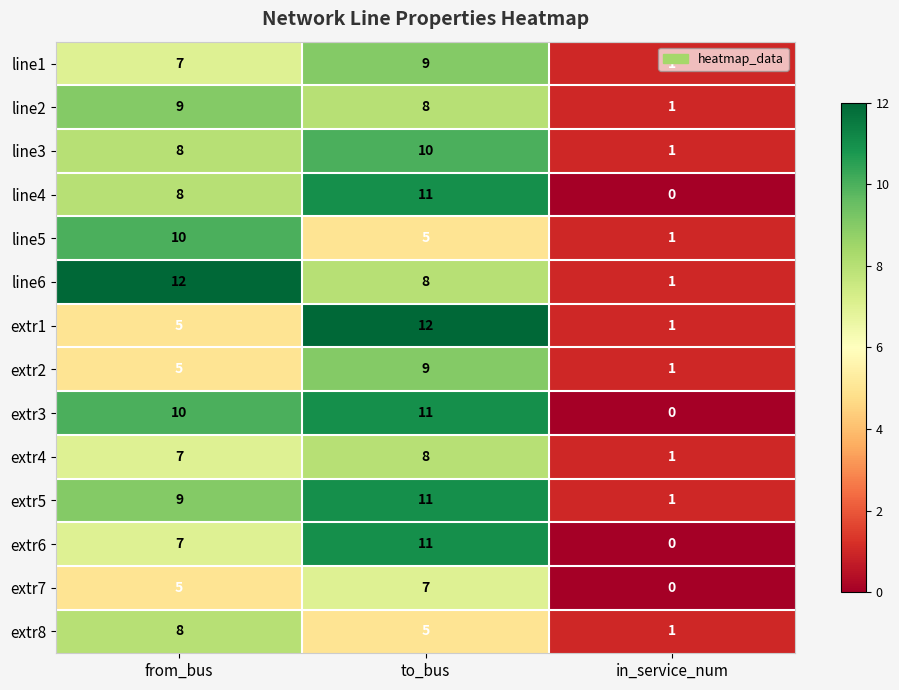

What is the maximum value for extr6?

11